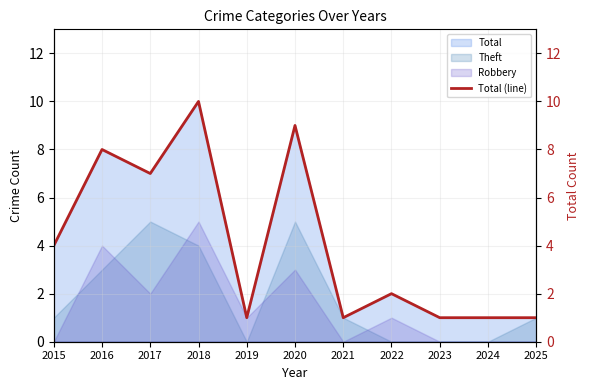

Reading left to right, list all the values displayed in this chart.

2015=4	2016=8	2017=7	2018=10	2019=1	2020=9	2021=1	2022=2	2023=1	2024=1	2025=1